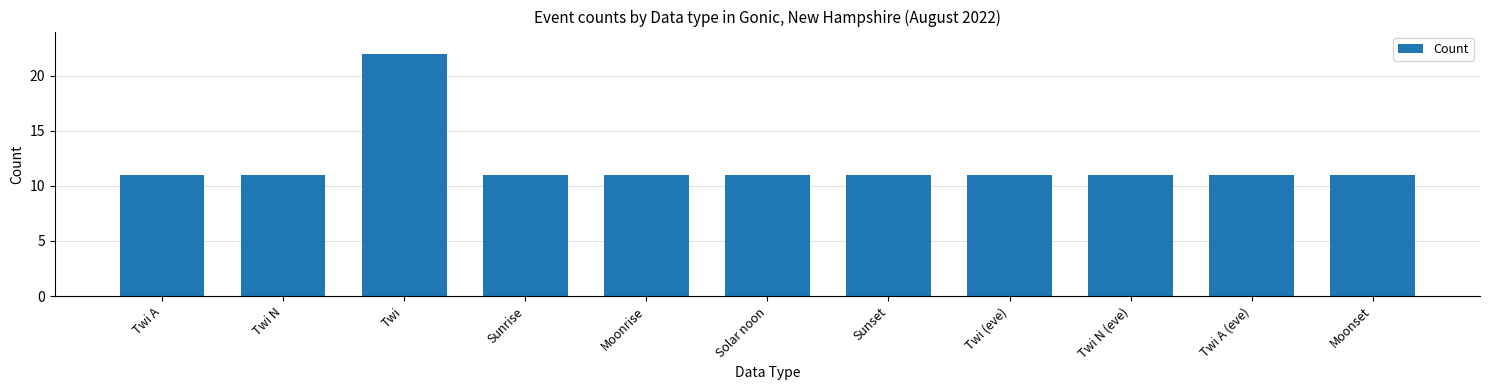

At which category does the chart reach its peak across all series?

Twi